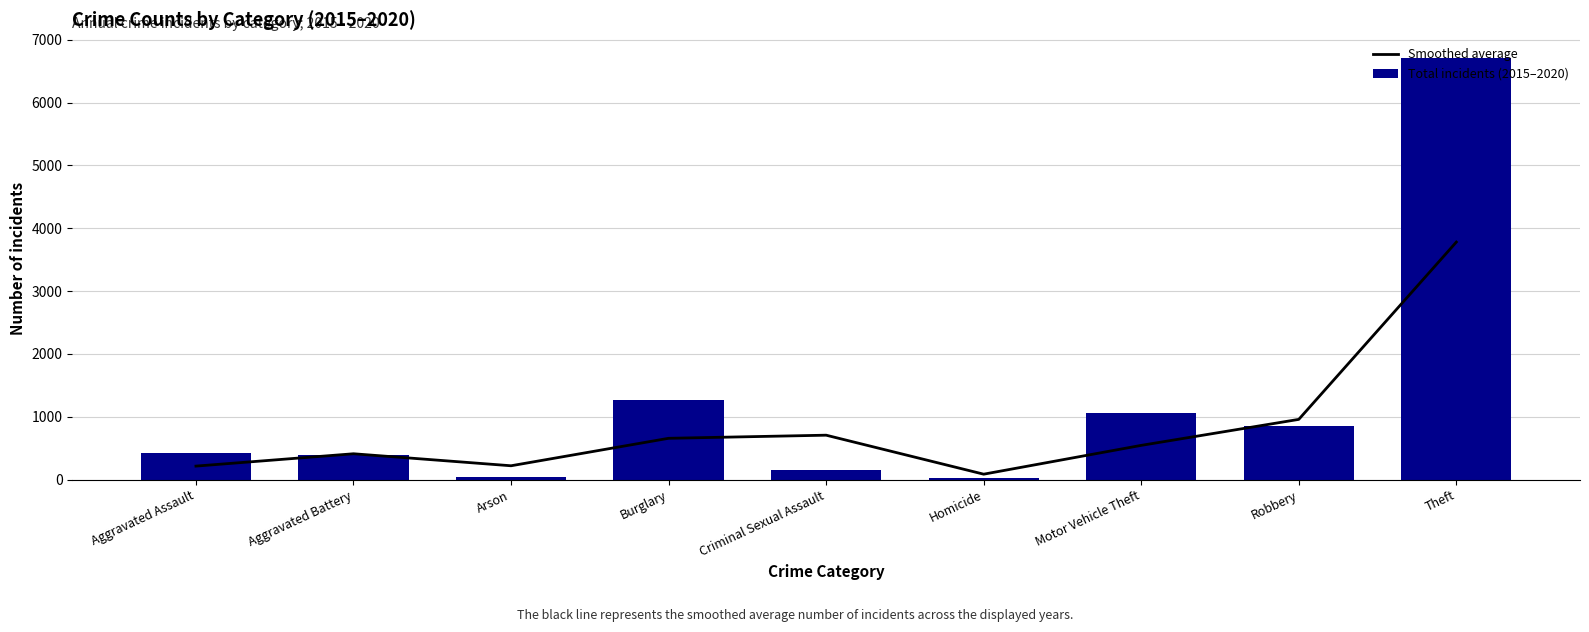

Does the chart contain stacked bars?

No